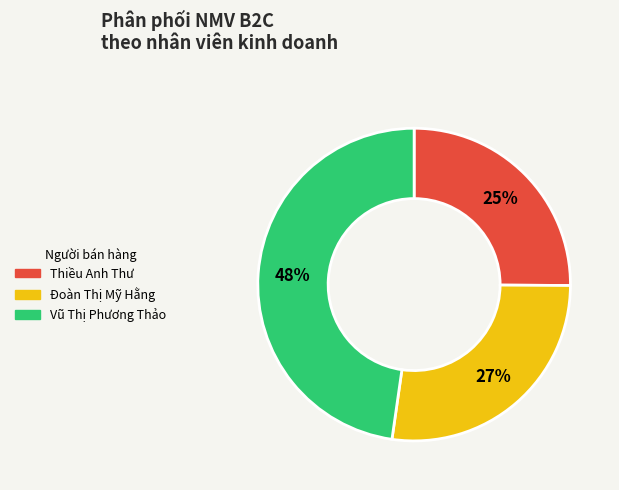

What is the largest slice in the pie chart?

Vũ Thị Phương Thảo